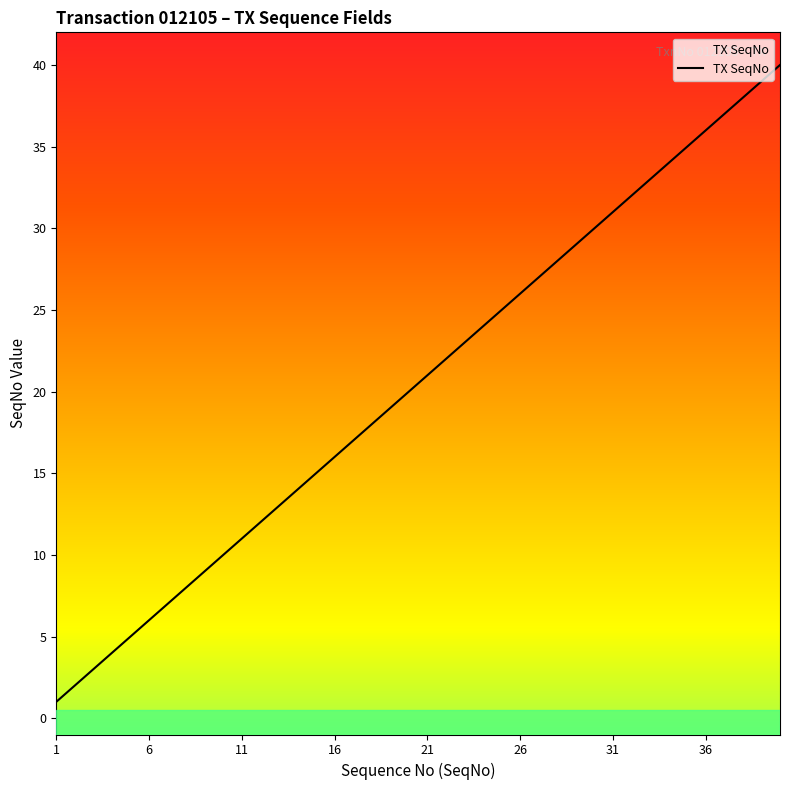

The chart shows a value of 37 at 37. True or false?

True